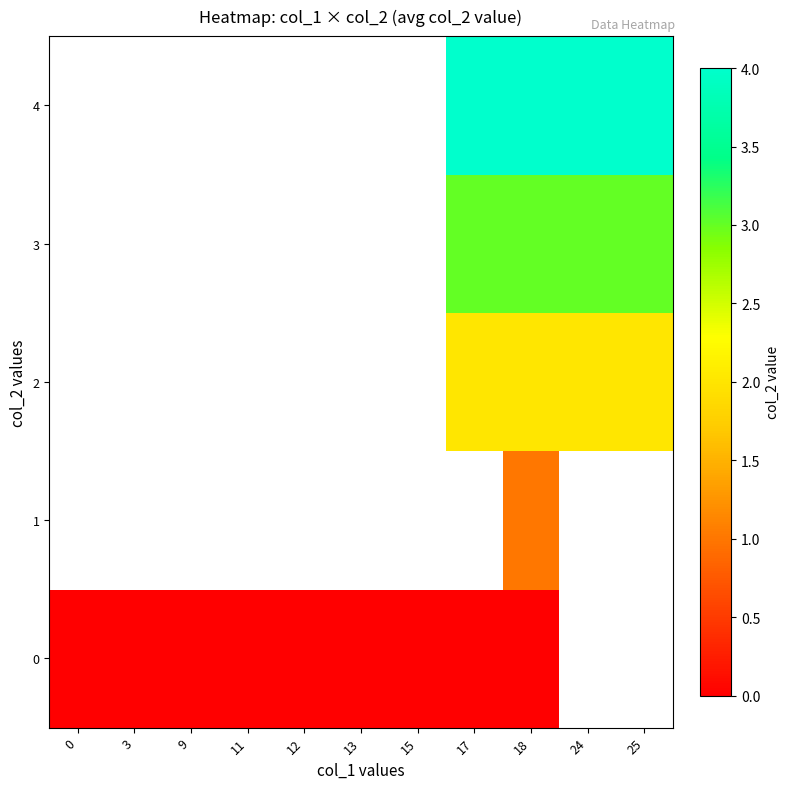

Which has a higher value, 11 or 9?

11